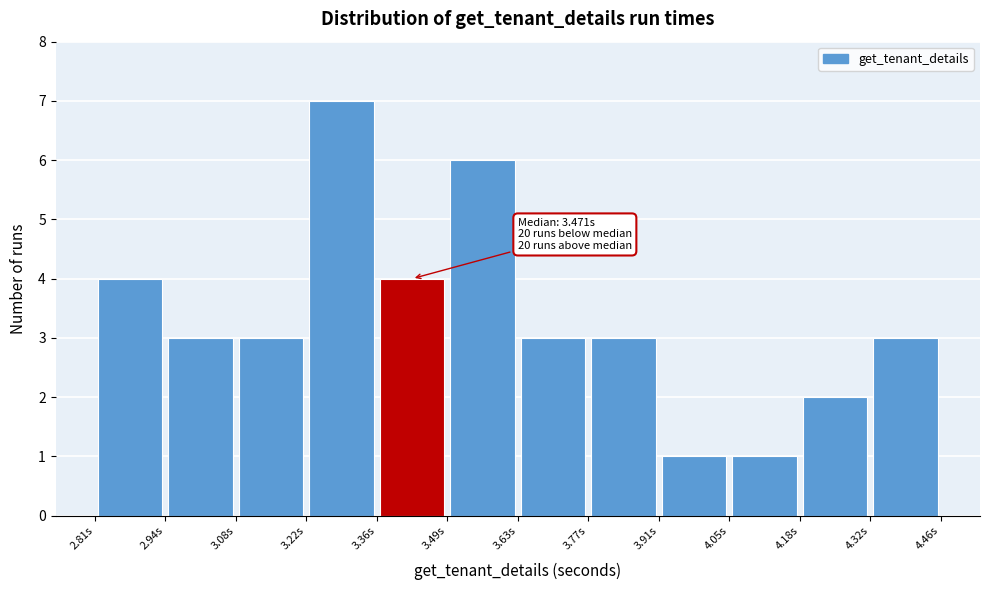

Which range on the x-axis has the tallest bar?

3.22 to 3.36